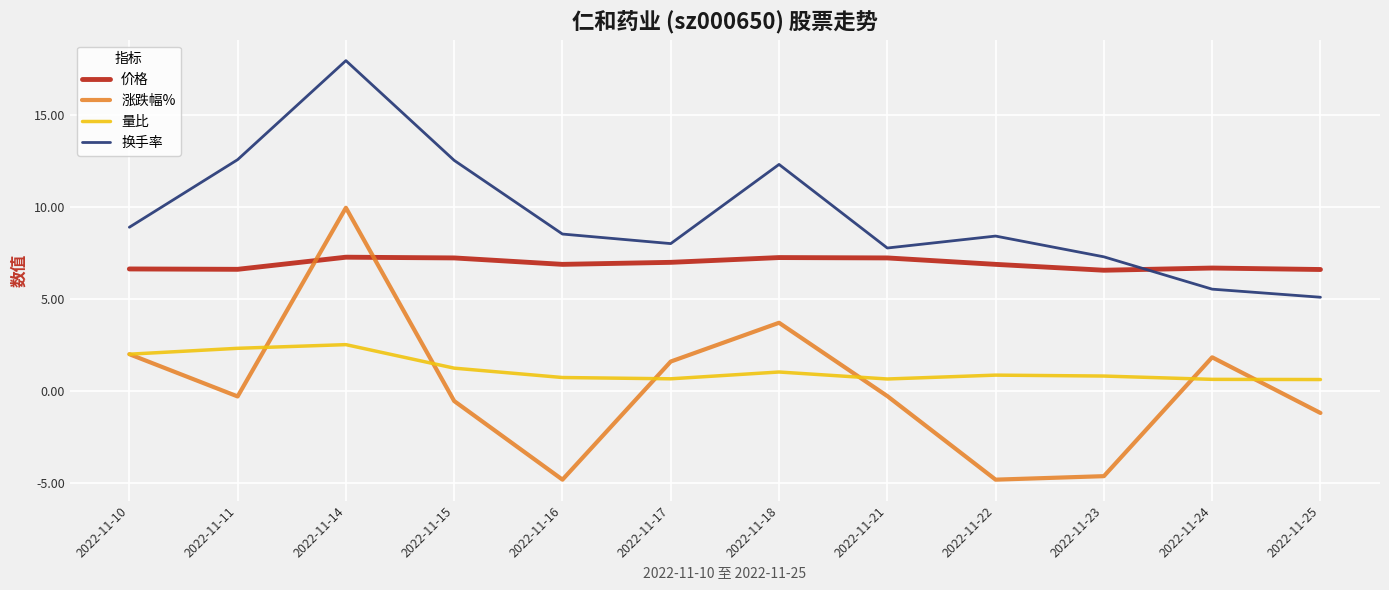

Which series ends up on top after the final intersection of 价格 and 换手率?

价格